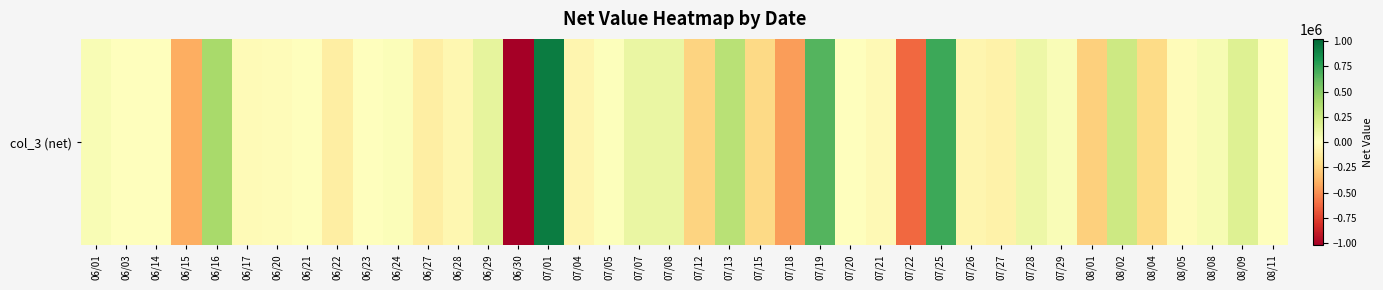

Which has a higher value, 07/18 or 08/02?

08/02